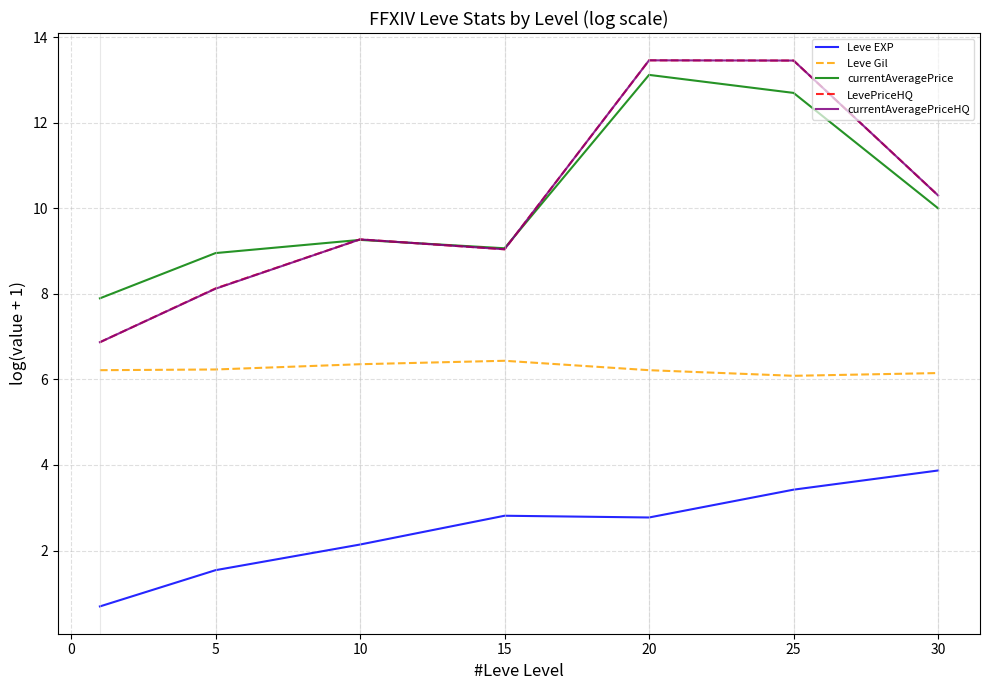

True or false: Leve EXP and currentAveragePriceHQ intersect in this chart.

False